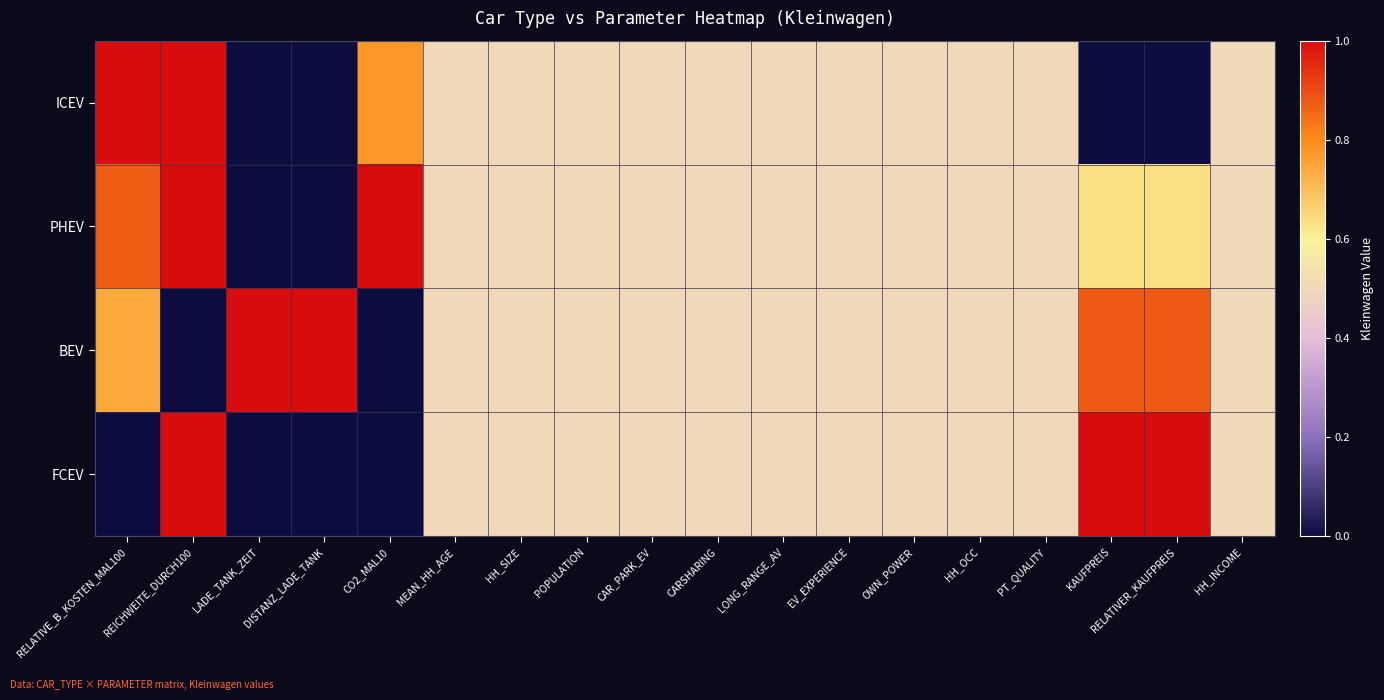

Rank the series by their maximum value, from highest to lowest.

ICEV, PHEV, BEV, FCEV